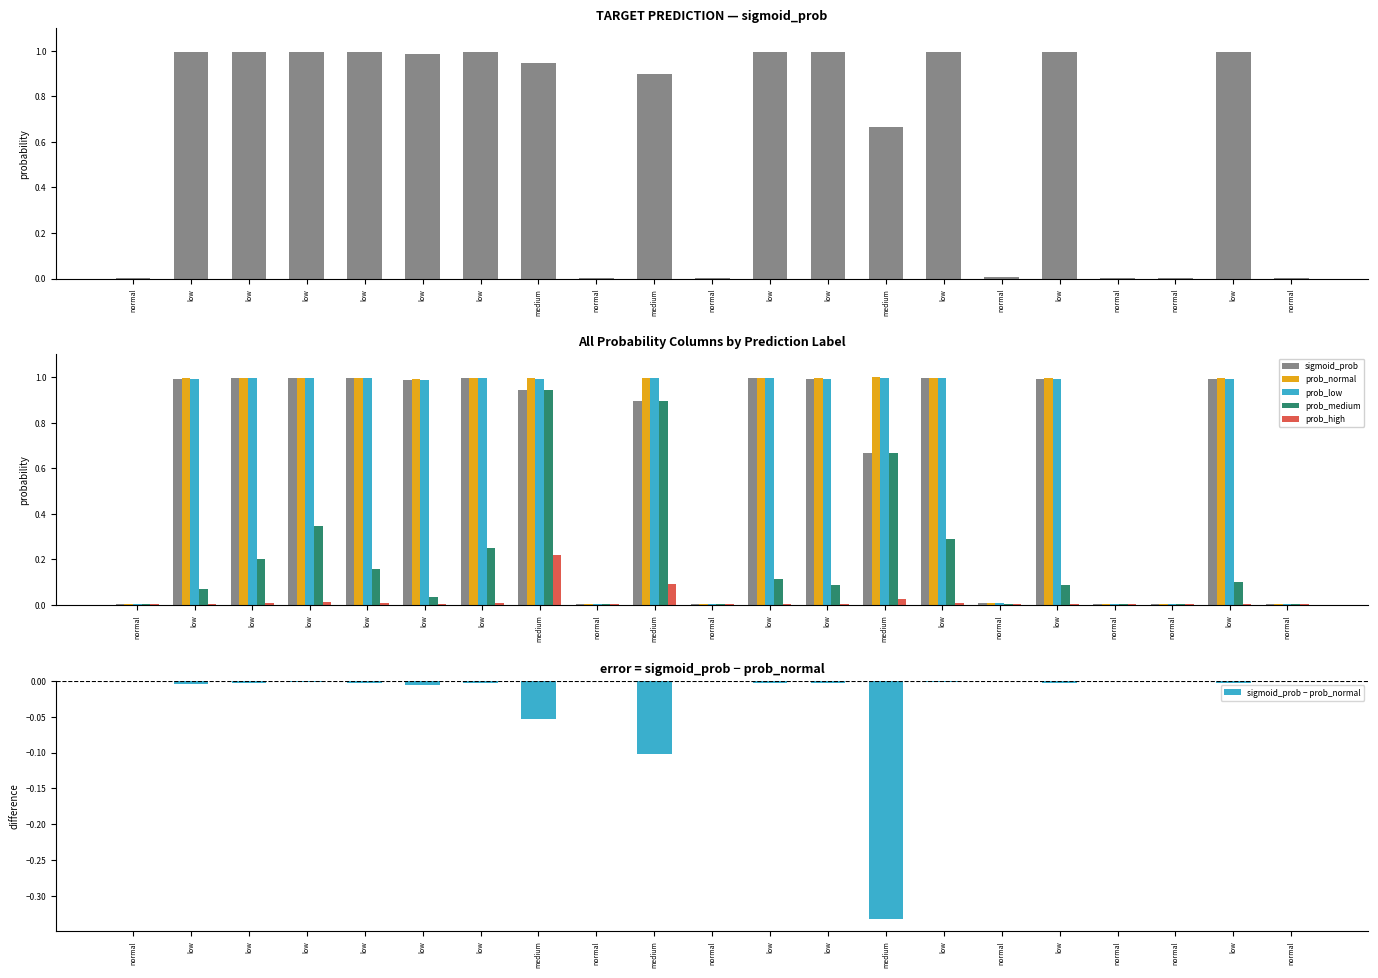

The prob_normal series shows 1.7 at low. True or false?

False